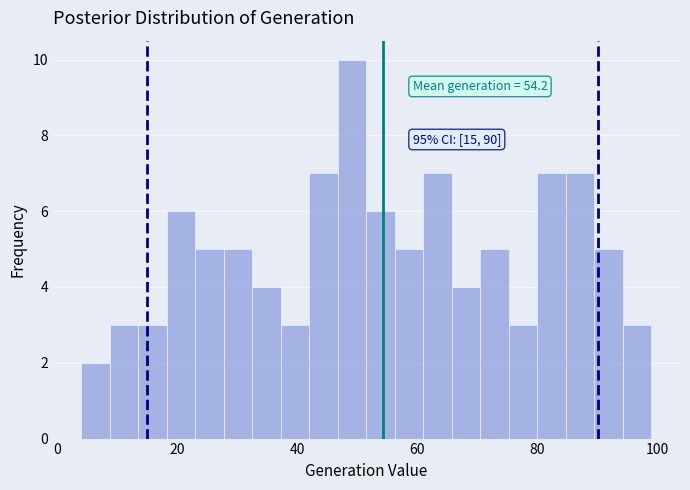

Read against the x-axis, roughly where is the centre of the tallest bar?

50